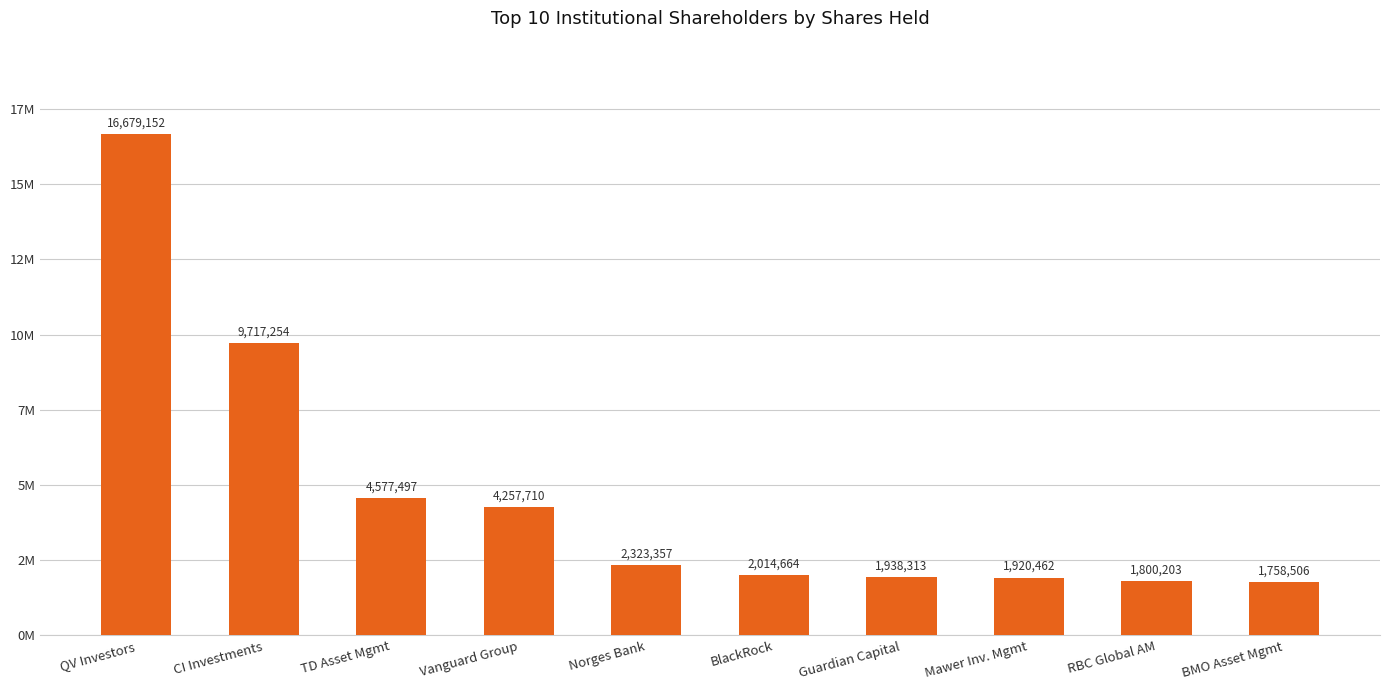

Are the bars horizontal?

No